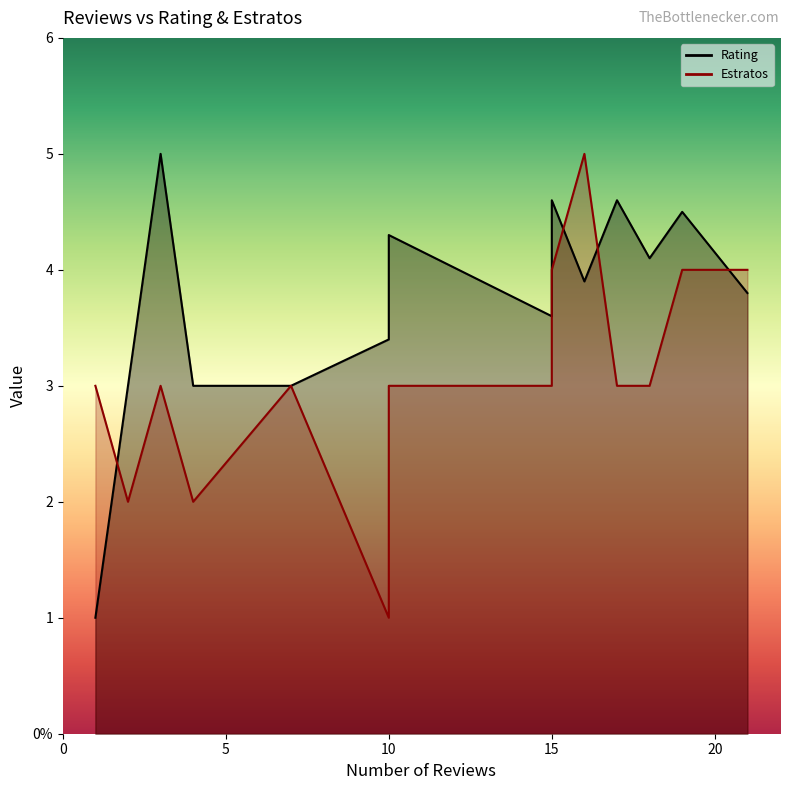

At which label does the data first exceed 3?

3